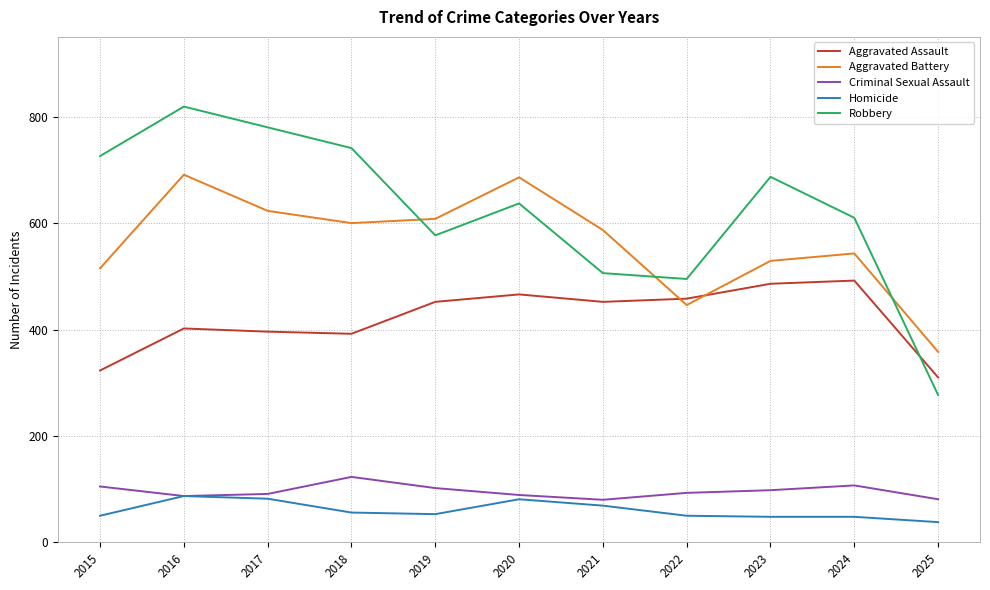

What value does the Aggravated Assault series have at 2018?

392